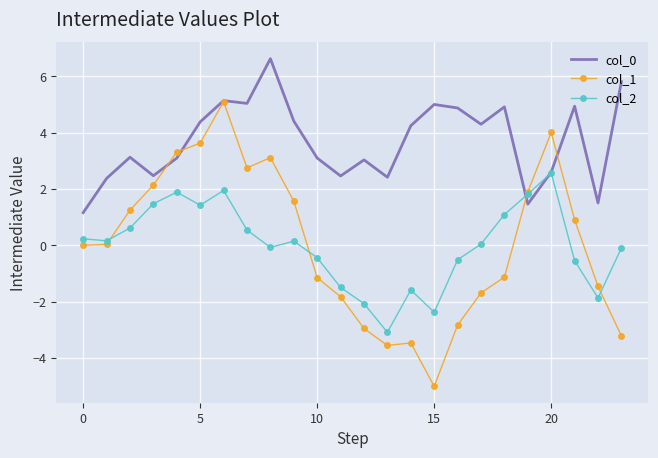

What is the maximum value shown in the chart?

6.6